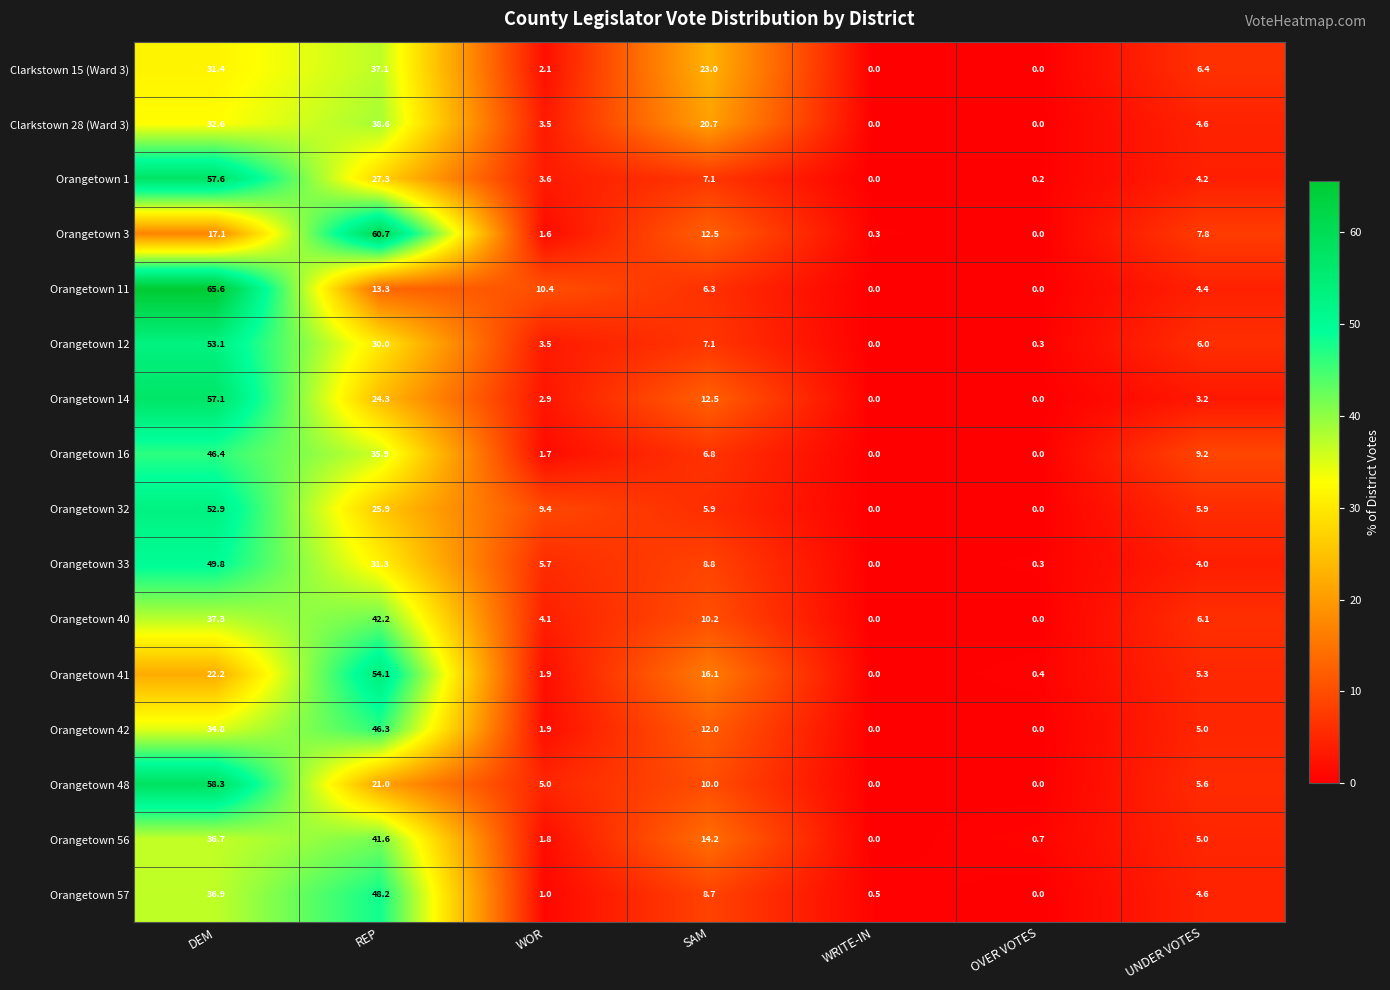

True or false: Orangetown 3 has a value of 1.6 at WOR.

True